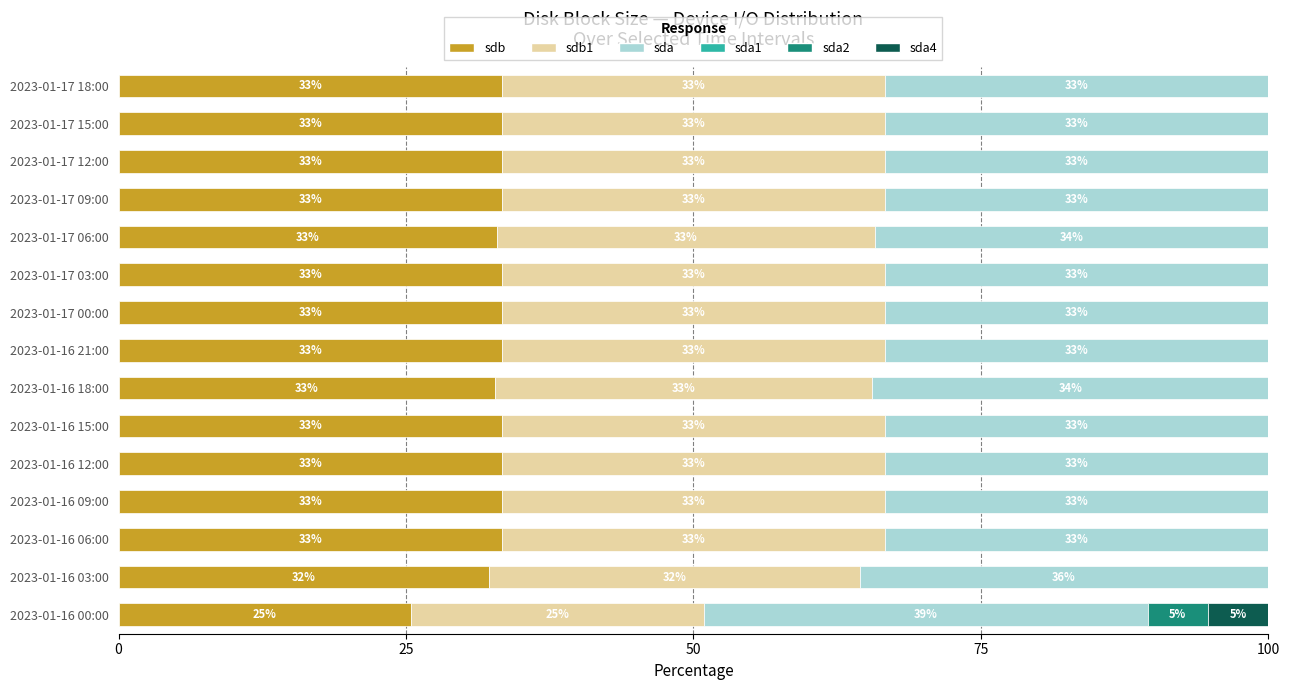

At which label is sdb closest to 29?

2023-01-16 03:00